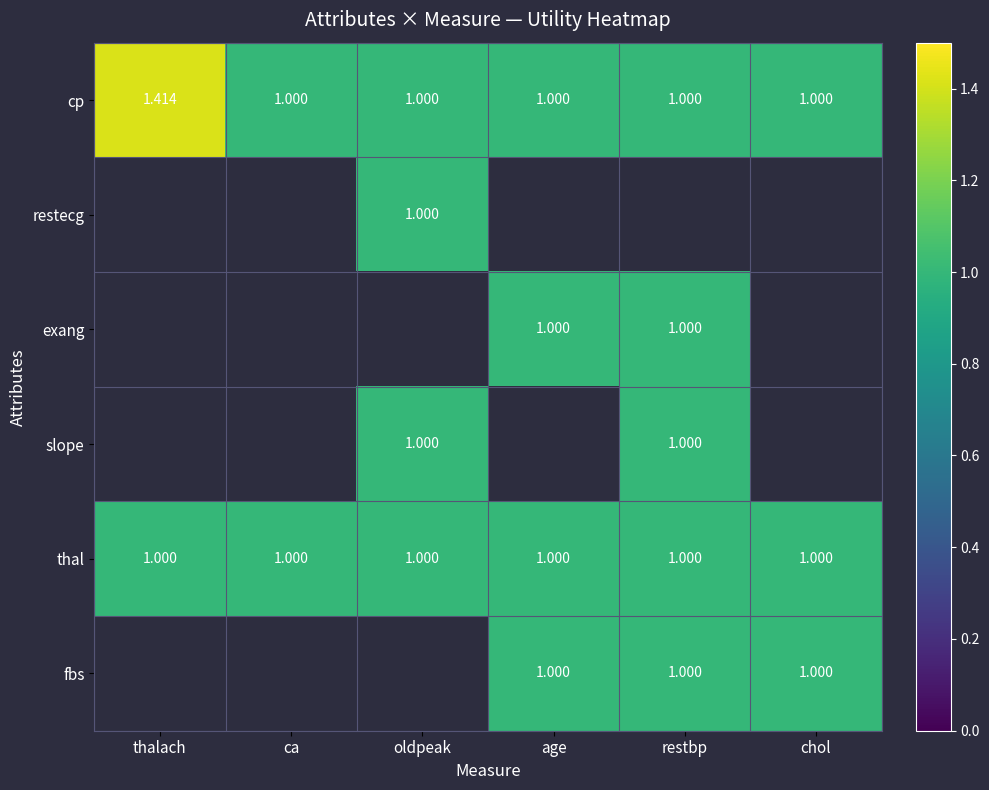

What is the lowest value of the cp series?

1.0